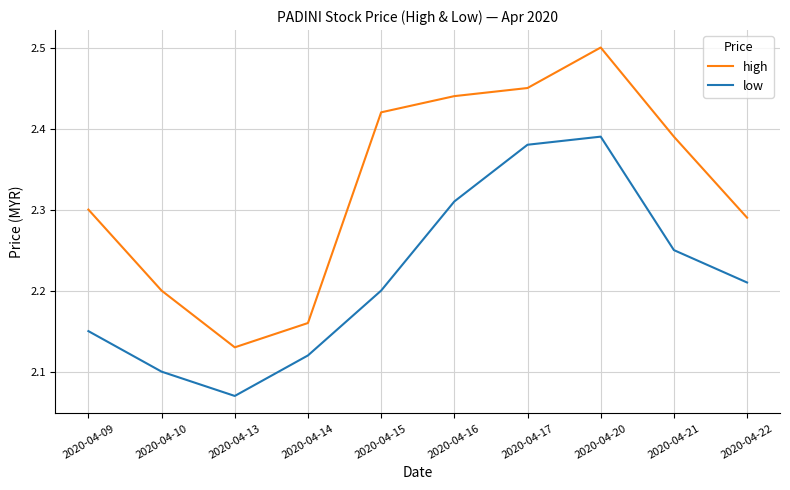

How many high values are between 2 and 3?

10